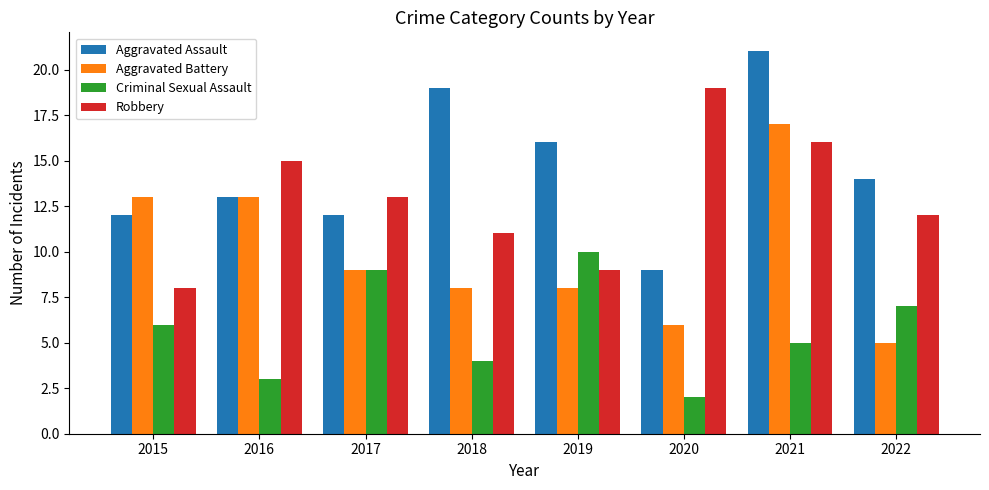

What are all the series names shown in the legend?

Aggravated Assault, Aggravated Battery, Criminal Sexual Assault, Robbery